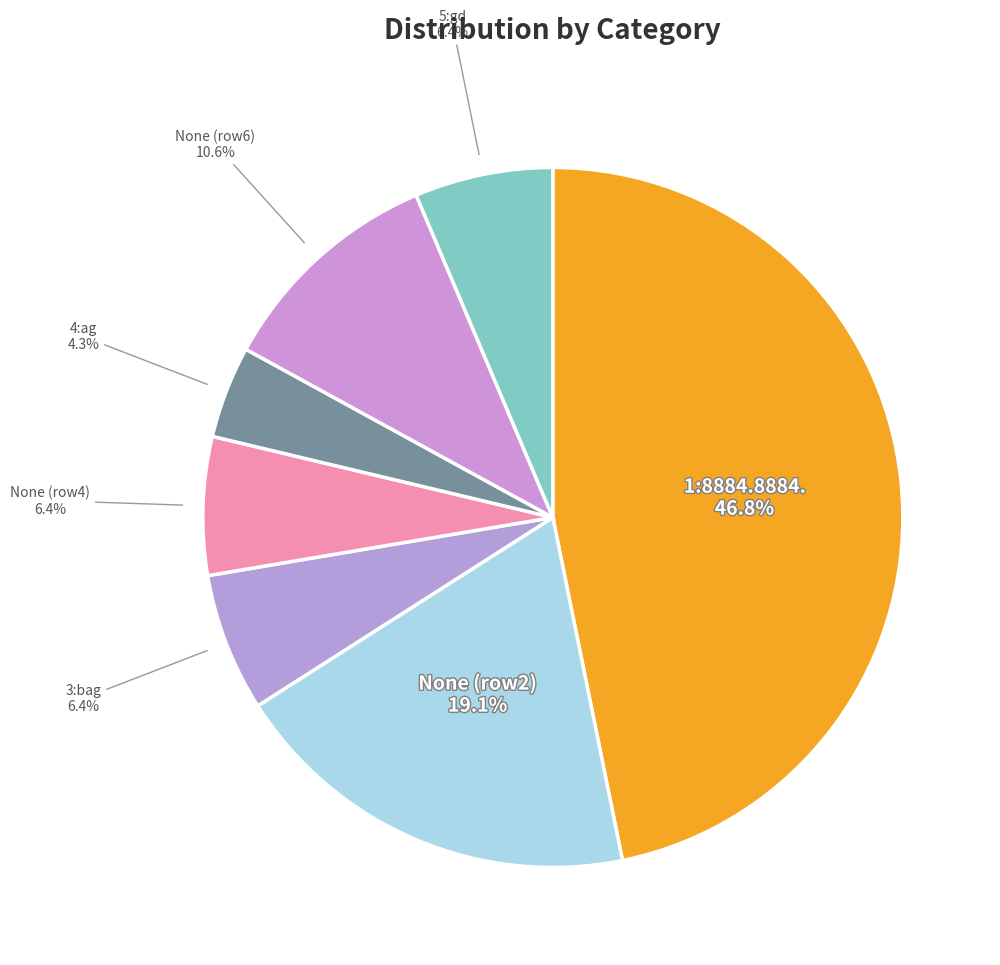

What percentage is the 5:gd slice, to the nearest percent?

6%